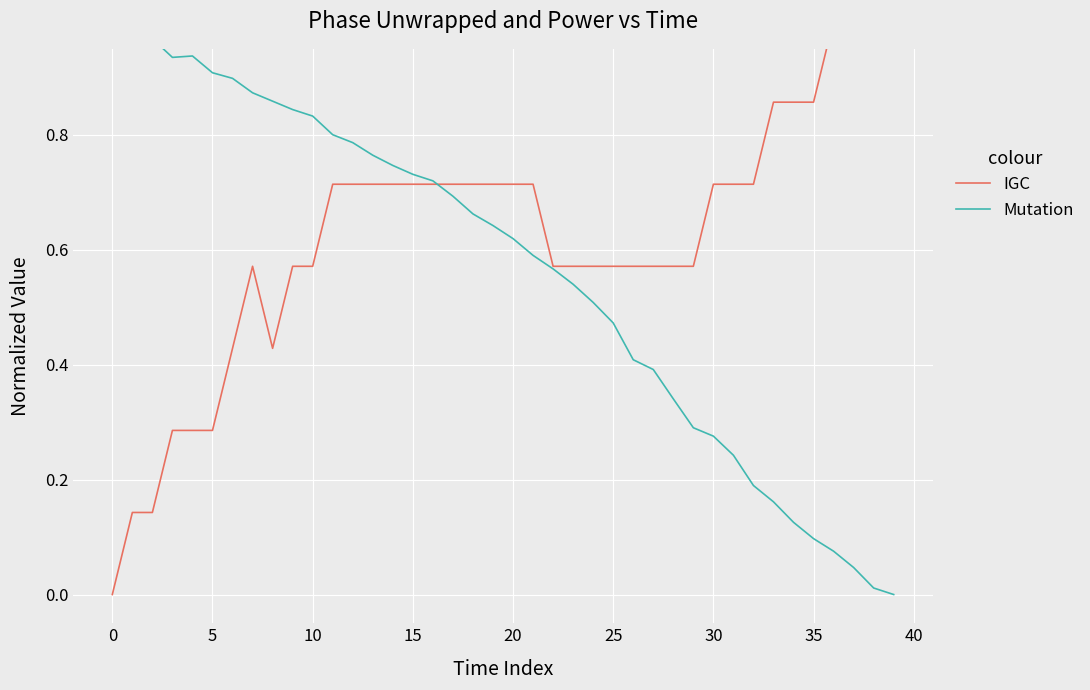

How many intersections are there between IGC and Mutation?

1